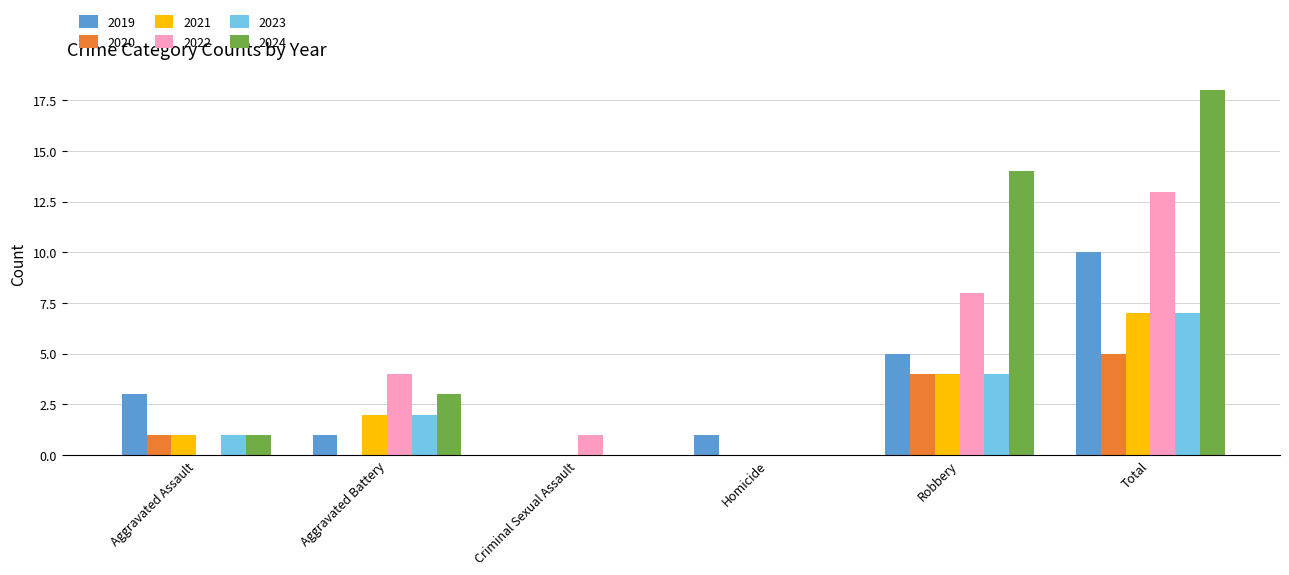

At which label is 2024 closest to 9?

Robbery